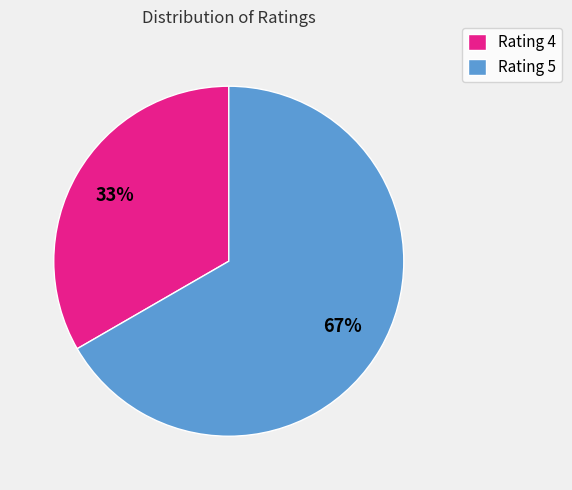

How many slices are in this pie chart?

2